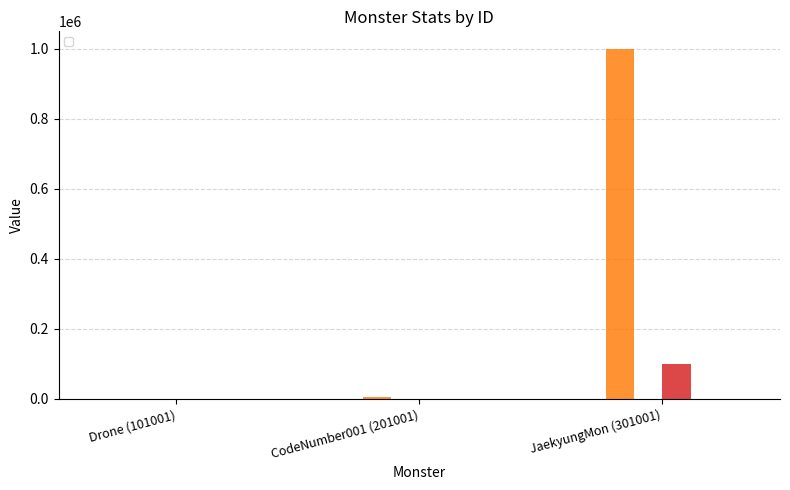

What is the sum of the _health values at Drone (101001) and CodeNumber001 (201001)?

6200.0